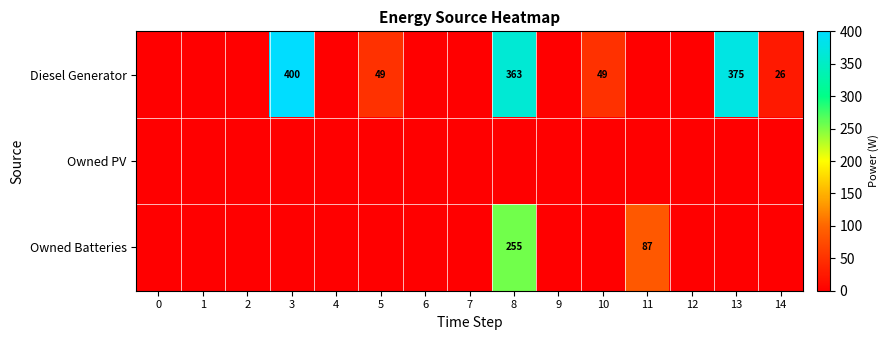

Count the number of categories in the chart.

15